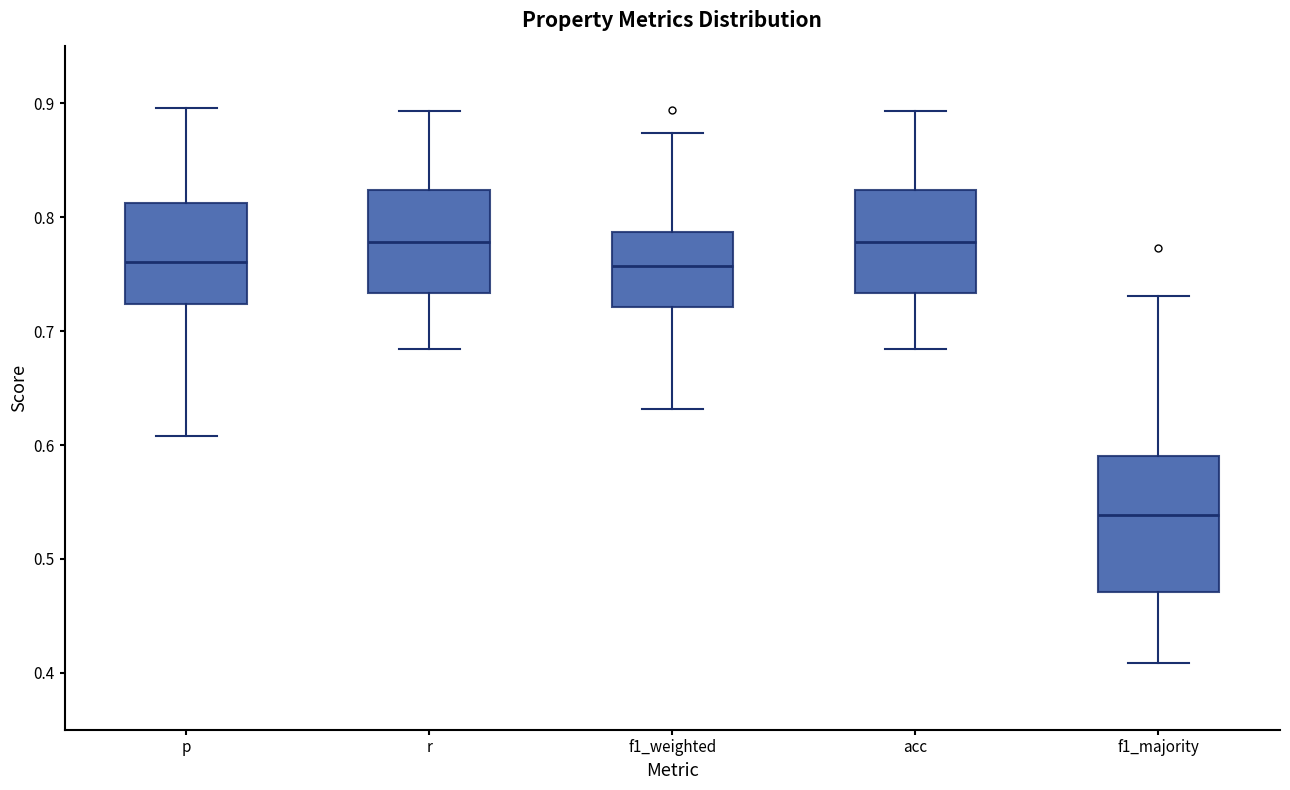

Reading left to right, read every box against the y-axis: the position of its median line, the range the box covers, and the ends of its whiskers. The values are not printed on the chart, so give them approximately, as read against the axis.

p: median 0.76, box 0.72 to 0.81, whiskers 0.61 to 0.90
r: median 0.78, box 0.73 to 0.82, whiskers 0.68 to 0.89
f1_weighted: median 0.76, box 0.72 to 0.79, whiskers 0.63 to 0.87
acc: median 0.78, box 0.73 to 0.82, whiskers 0.68 to 0.89
f1_majority: median 0.54, box 0.47 to 0.59, whiskers 0.41 to 0.73